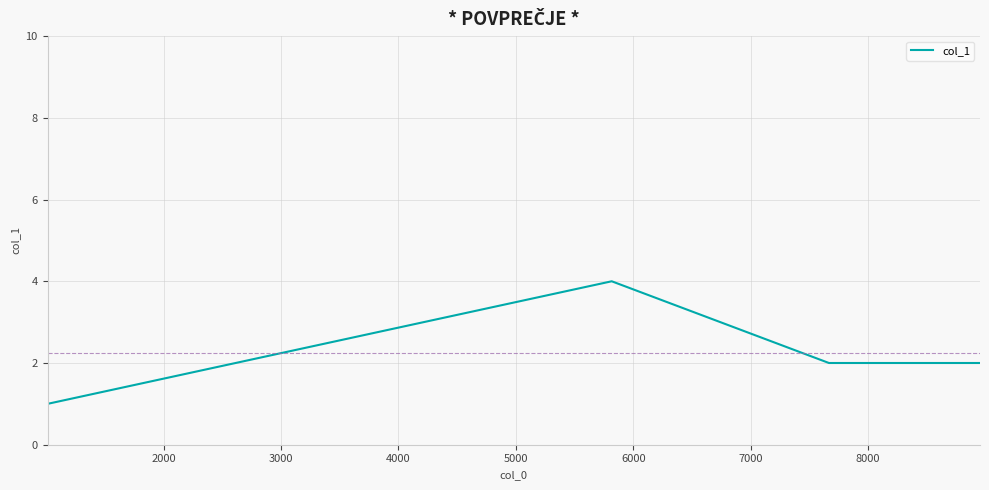

What is the sum of all values?

9